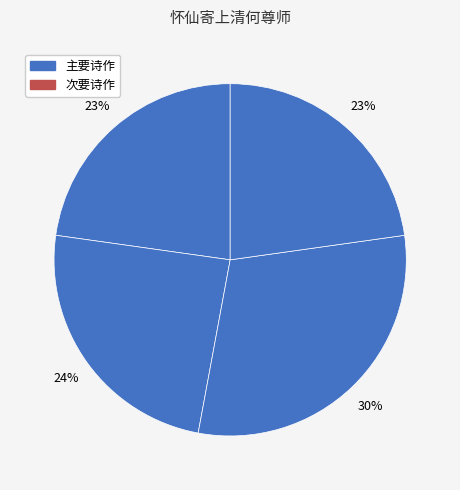

How many slices are in this pie chart?

4